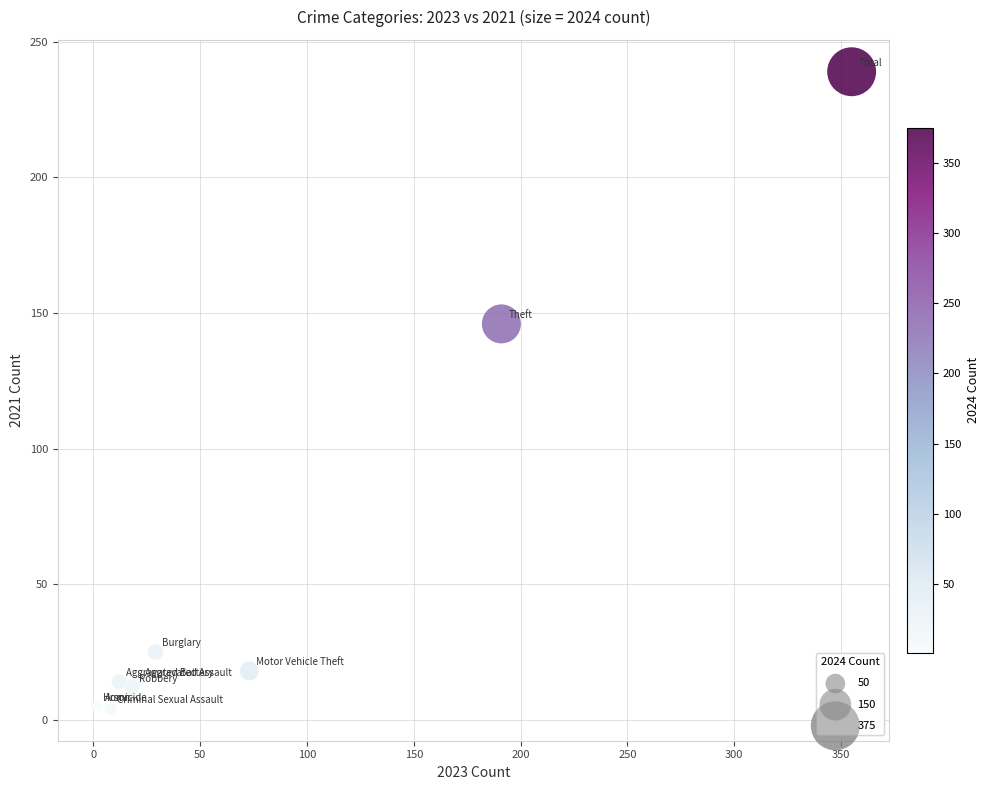

What Y value in the scatter plot is closest to 121?

146